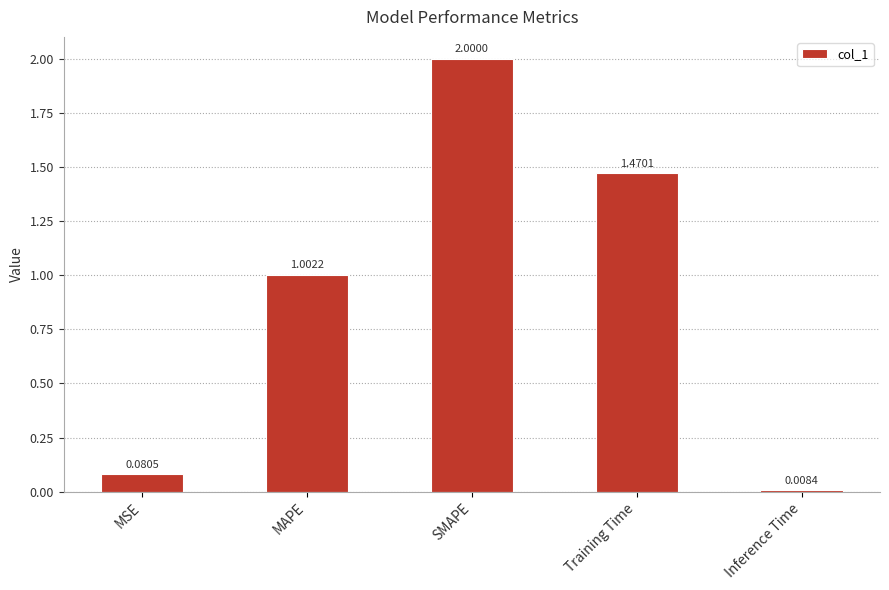

At which category does the chart reach its peak across all series?

SMAPE